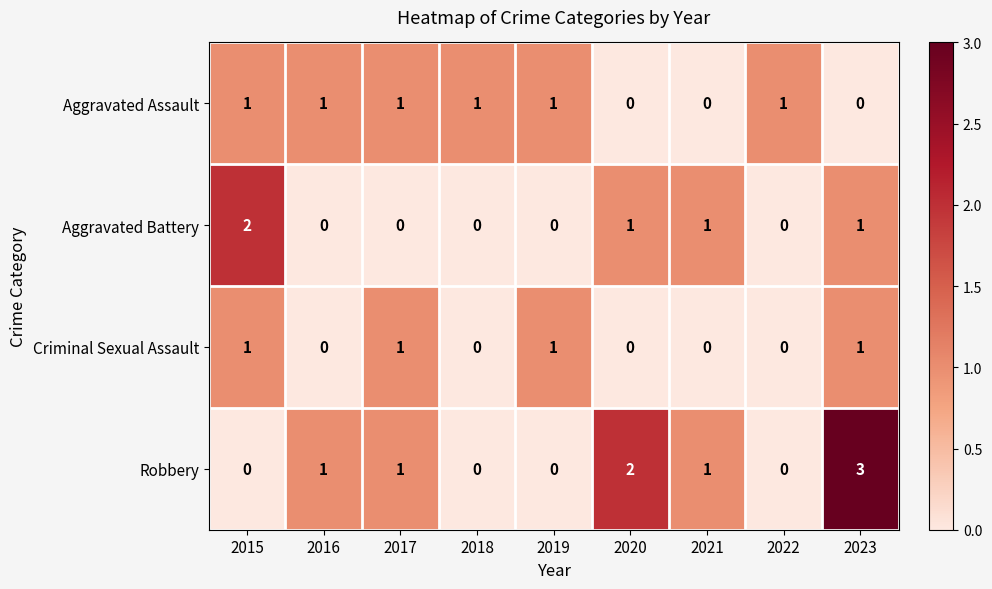

What is the sum of all Aggravated Battery values?

5